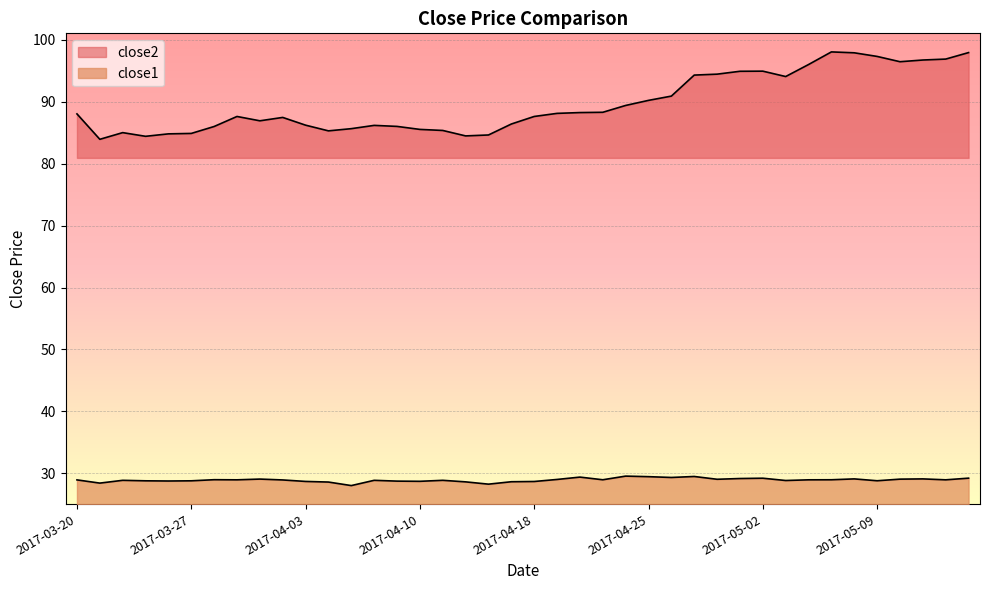

What are all the series names shown in the legend?

close2, close1